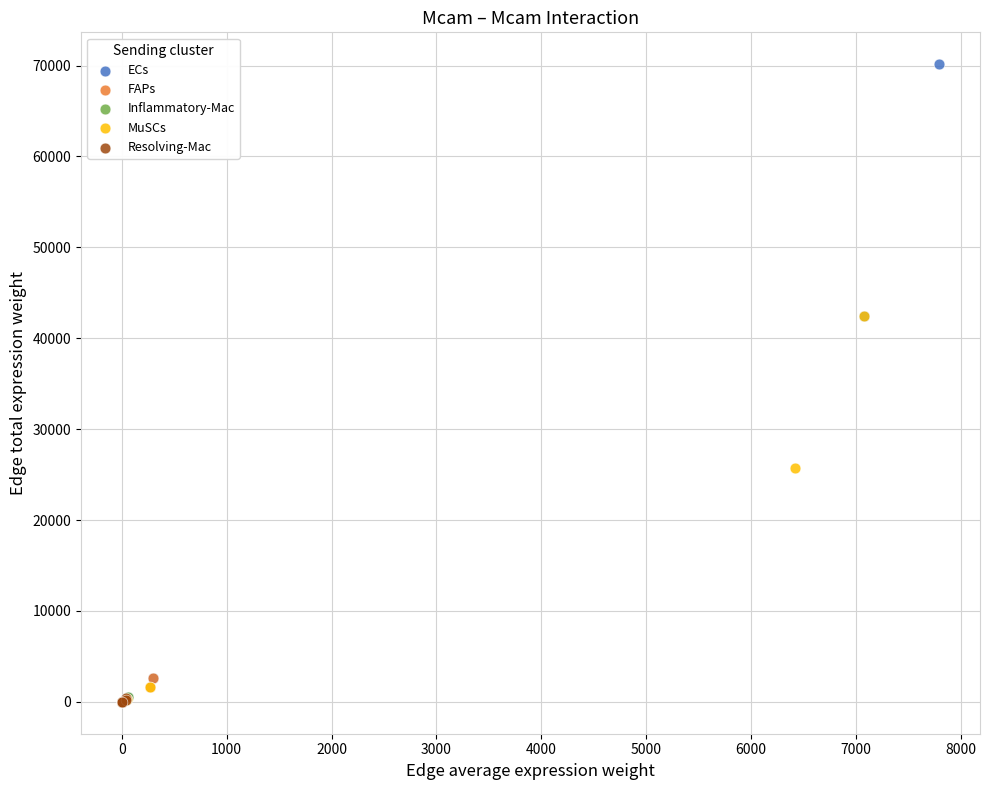

Which series reaches the maximum Y coordinate?

ECs